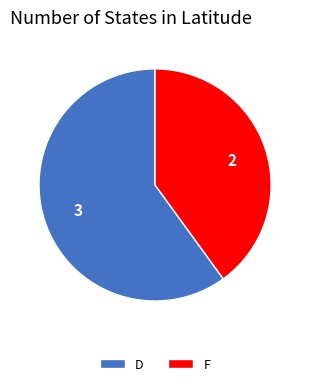

Does any single category account for the majority?

Yes